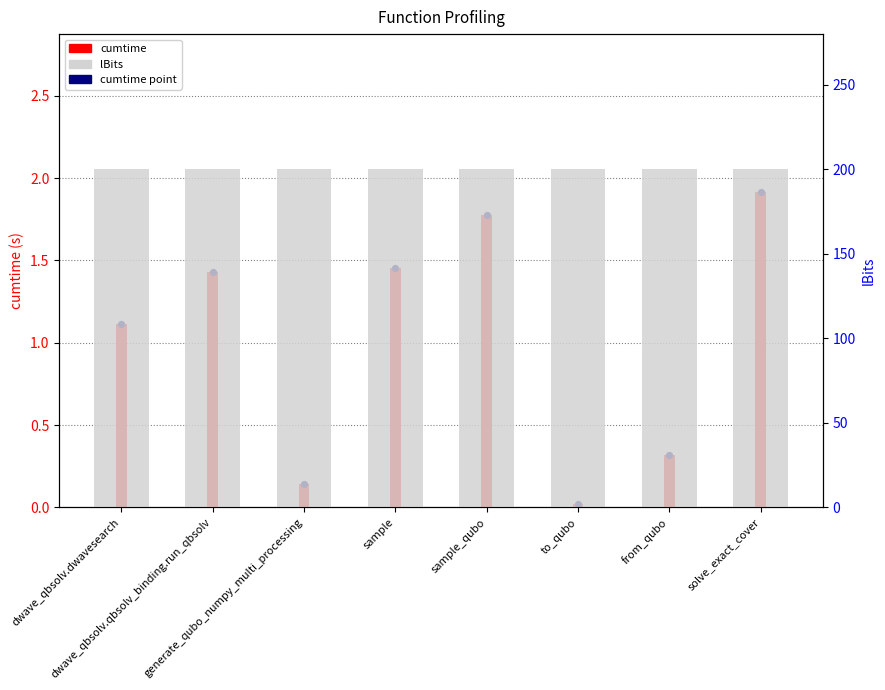

Which series has the widest spread of Y values?

cumtime